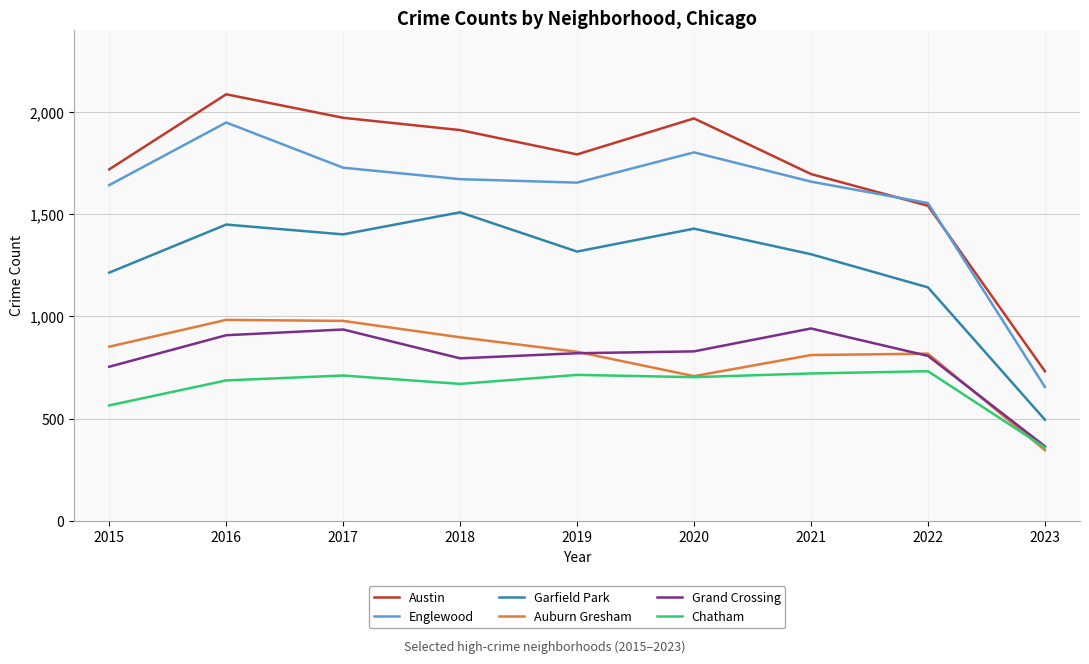

Where is the first local maximum for Grand Crossing?

2017